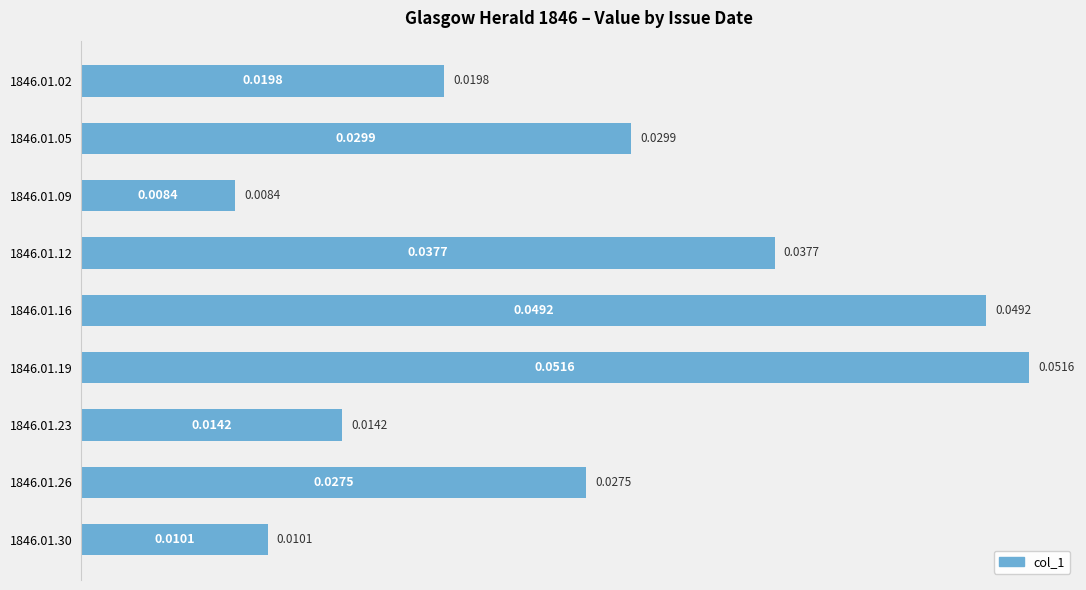

Rank the categories by value from lowest to highest.

1846.01.09, 1846.01.30, 1846.01.23, 1846.01.02, 1846.01.26, 1846.01.05, 1846.01.12, 1846.01.16, 1846.01.19